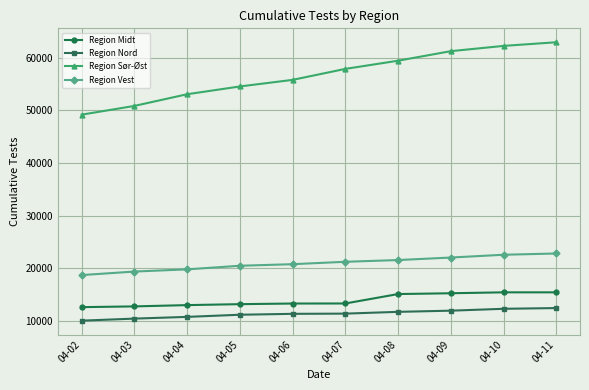

The value of Region Nord at 04-07 is 5662. True or false?

False